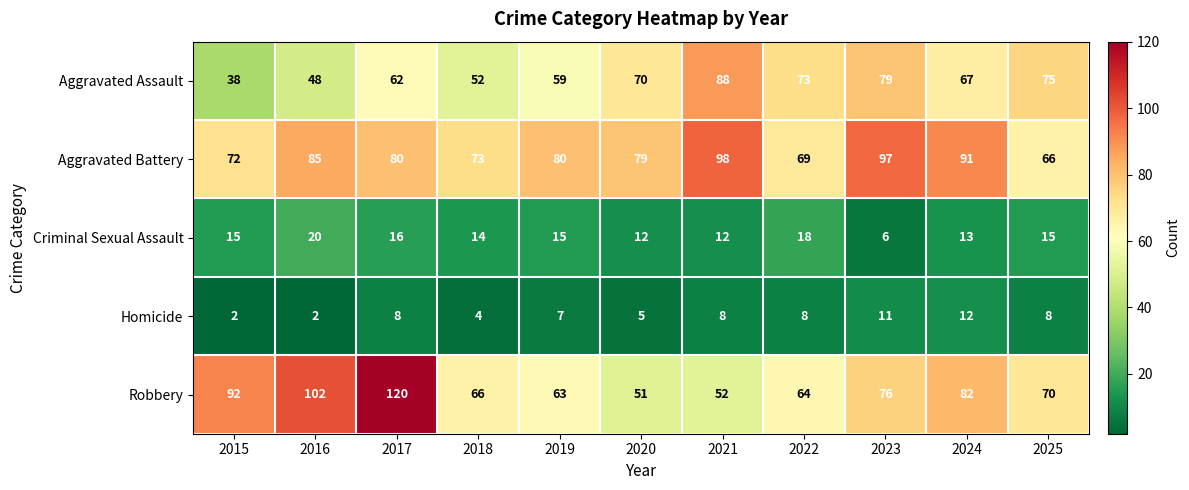

What is the total value across all series at 2022?

232